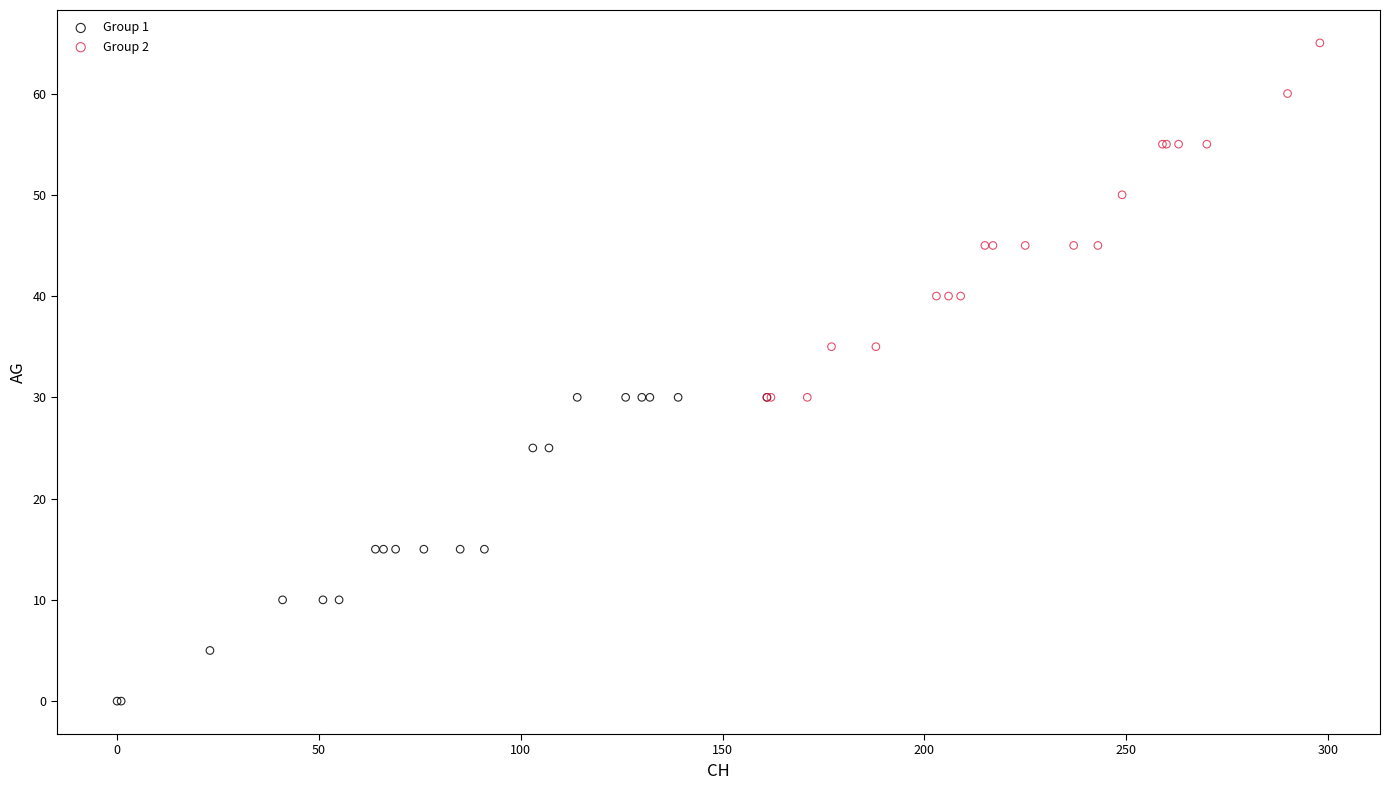

Which series has the largest Y range (max minus min)?

Group 2